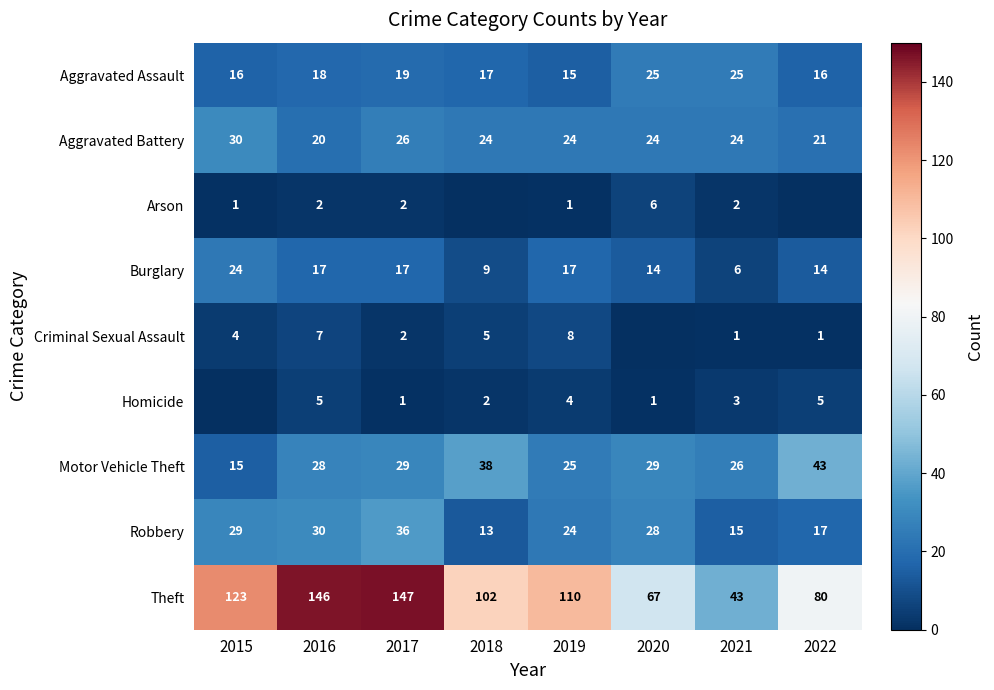

Between 2016 and 2018, which is larger?

2016